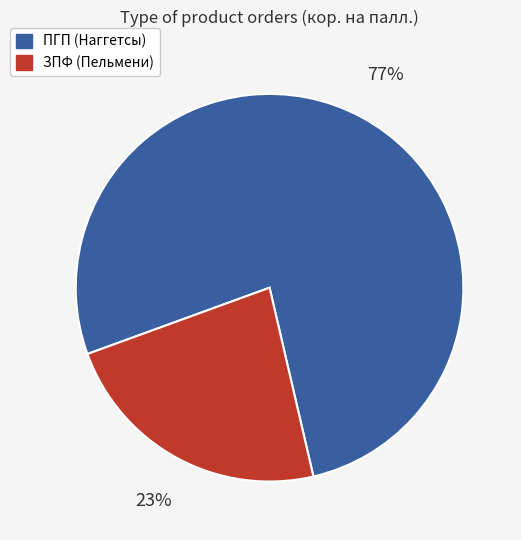

To the nearest percent, what is the difference between the largest and smallest slice percentages?

54%